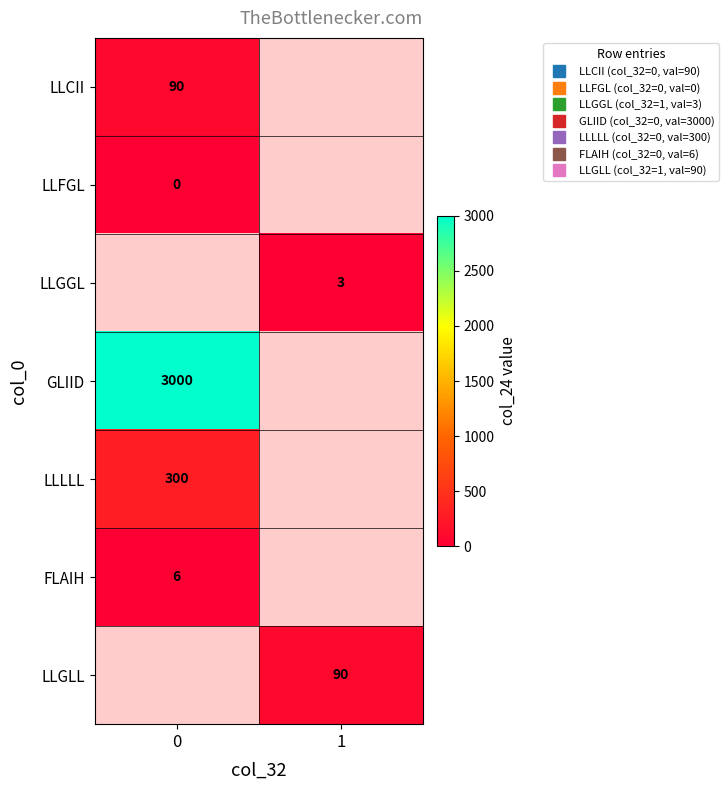

List the labels in order of GLIID value, smallest first.

0, 1